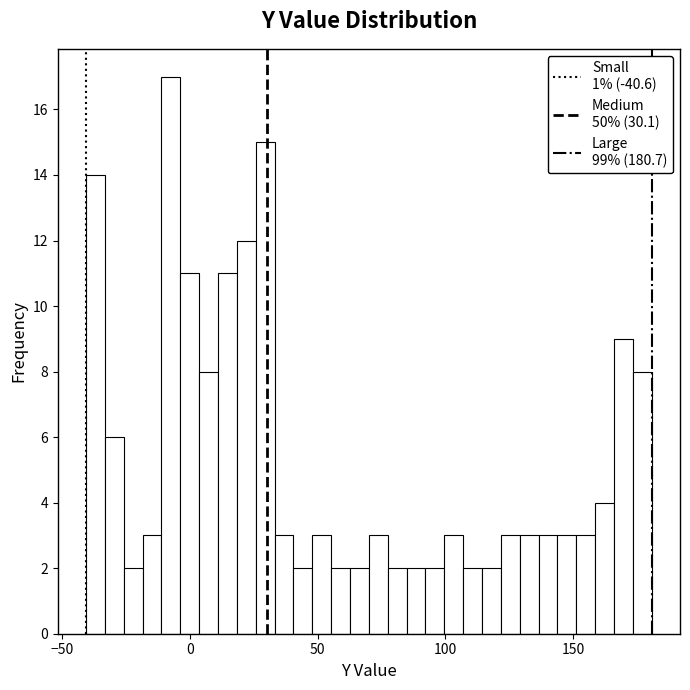

Read against the x-axis, roughly where is the centre of the tallest bar?

-5